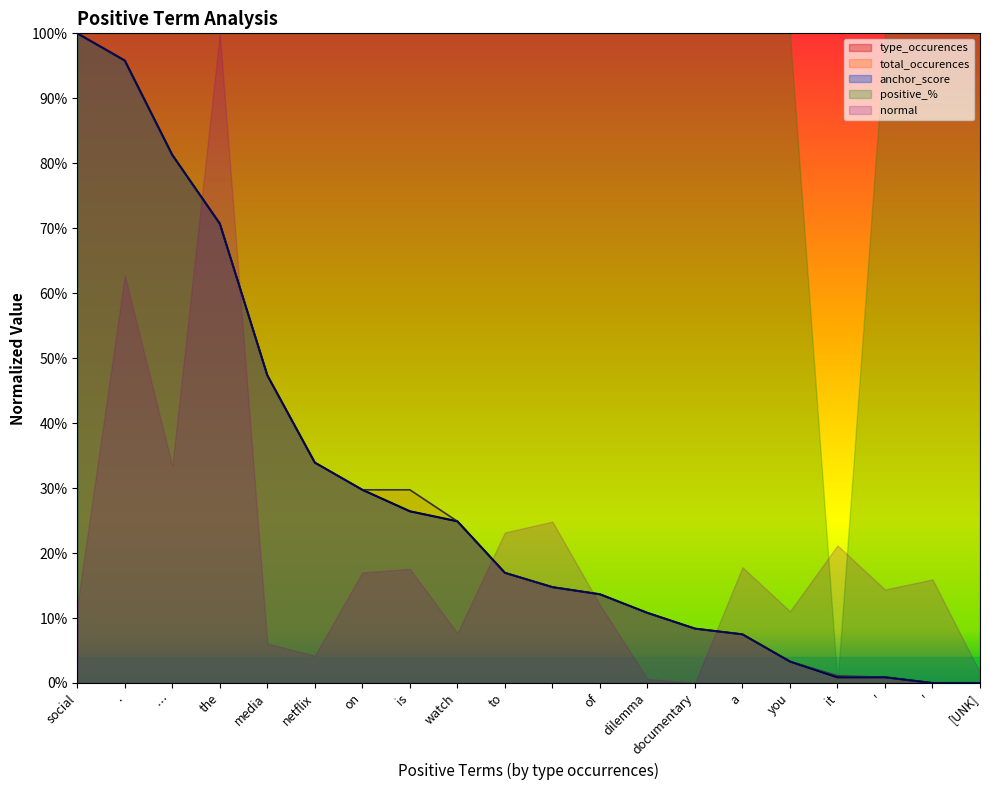

What is the difference between the maximum and minimum values in the total_occurences series?

1.0